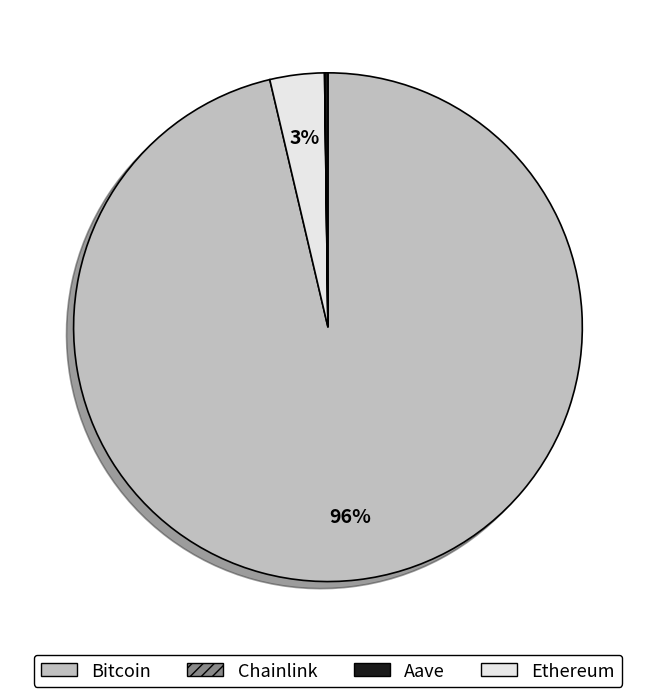

To the nearest percent, what is the average slice percentage?

25%